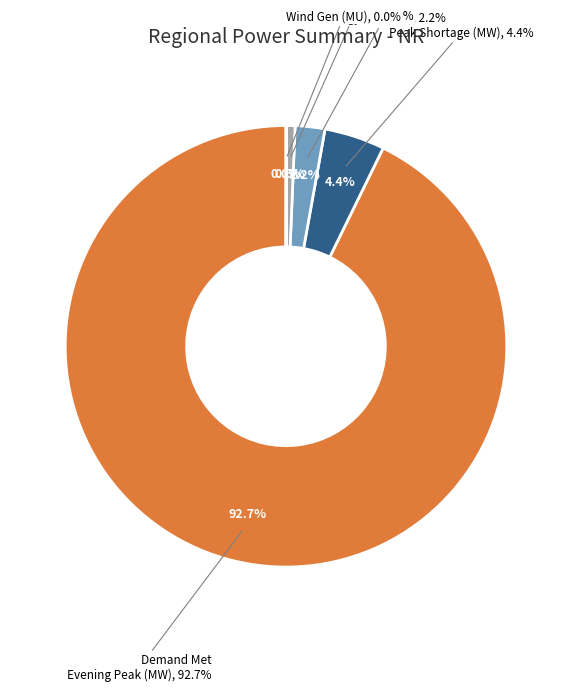

How many segments does this pie chart have?

5